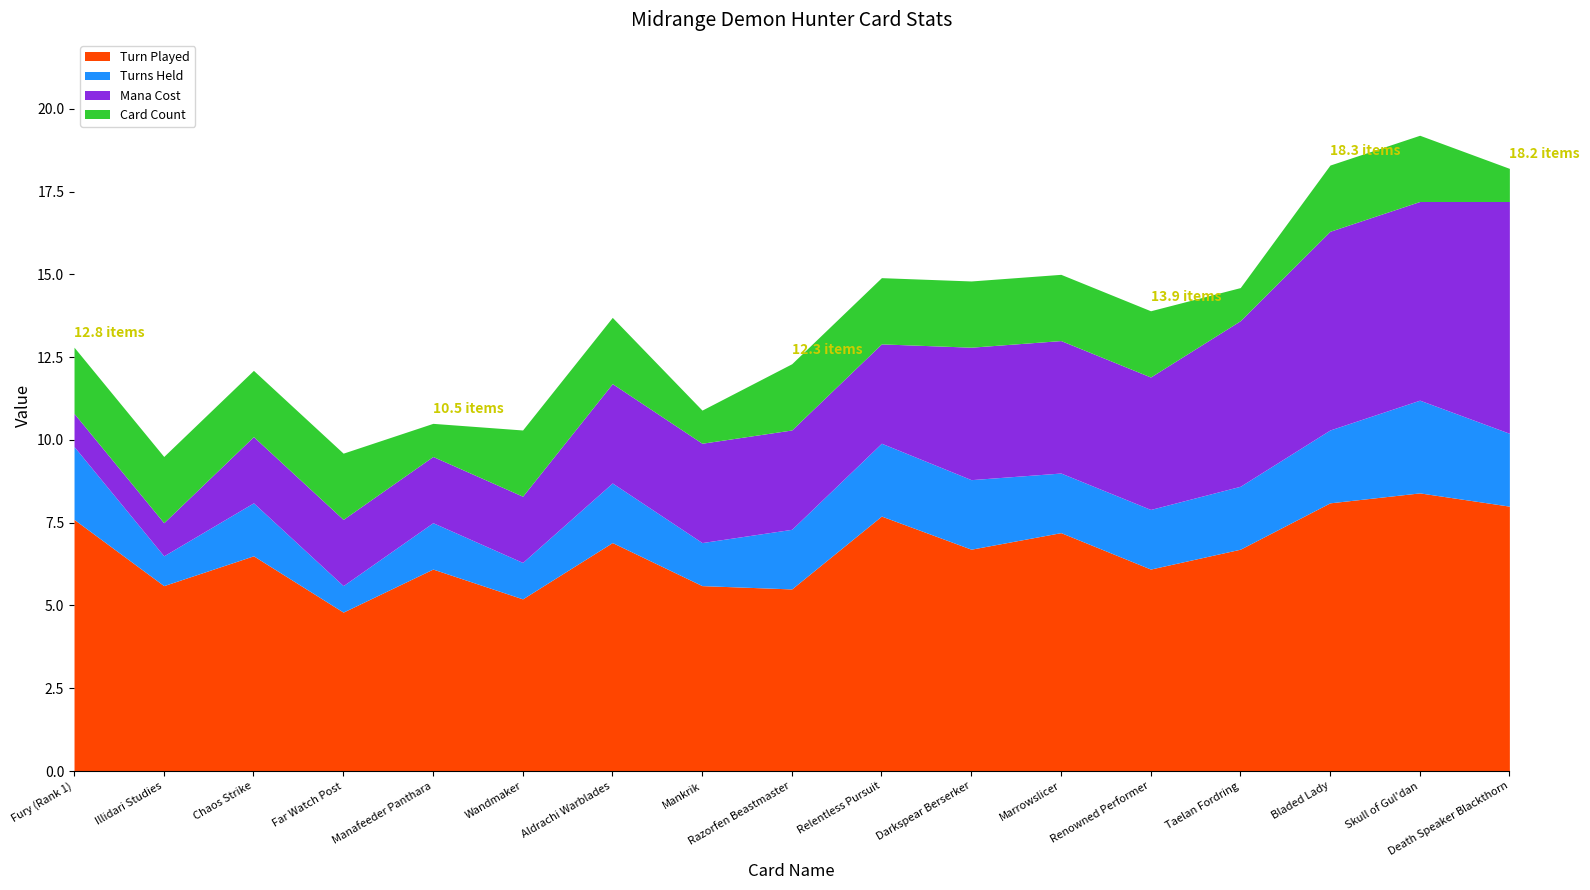

Which series has the widest spread of values?

Mana Cost